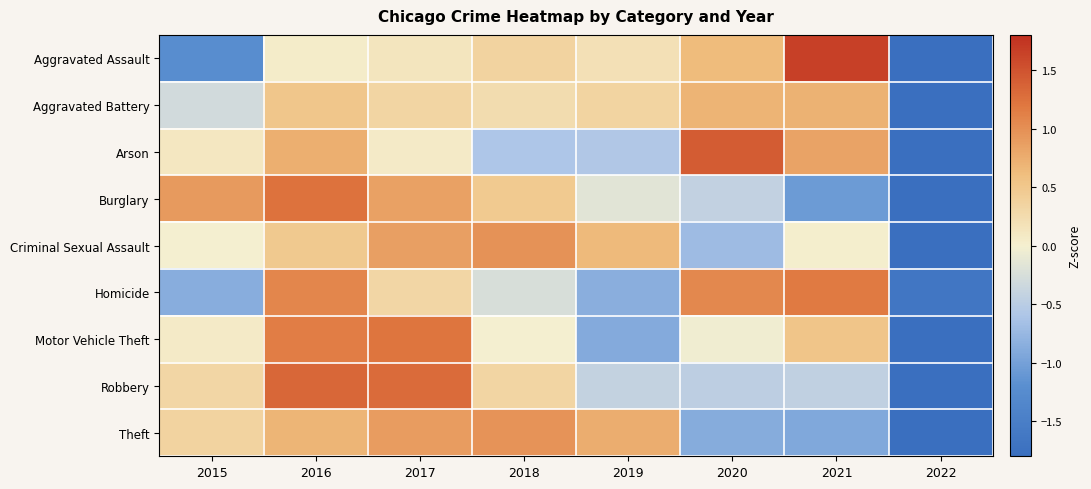

What is the maximum value shown in the chart?

1.7